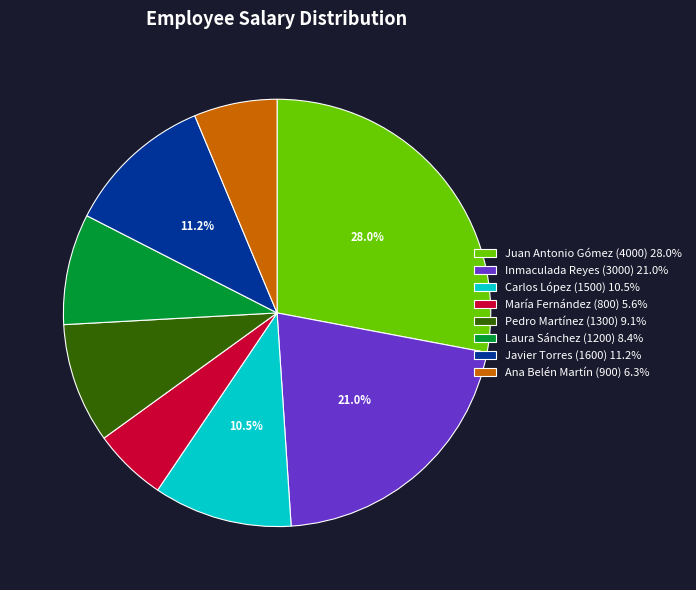

True or false: Laura Sánchez accounts for 8% of the total.

True